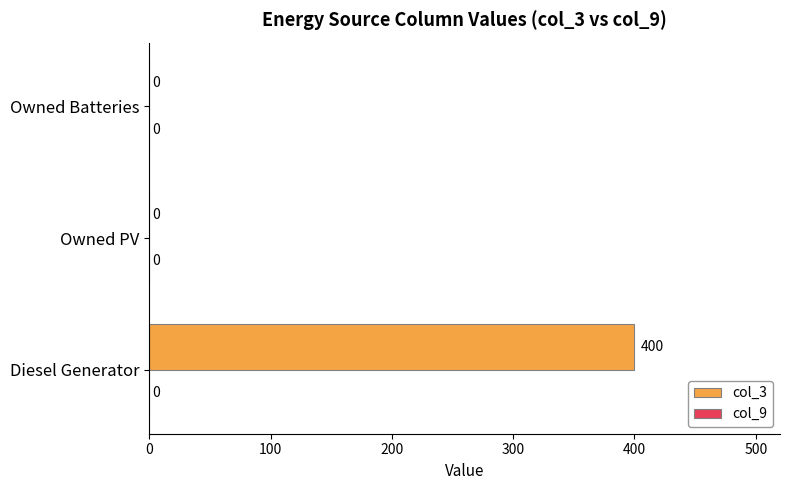

What is the change in value from Diesel Generator to Owned Batteries?

-400